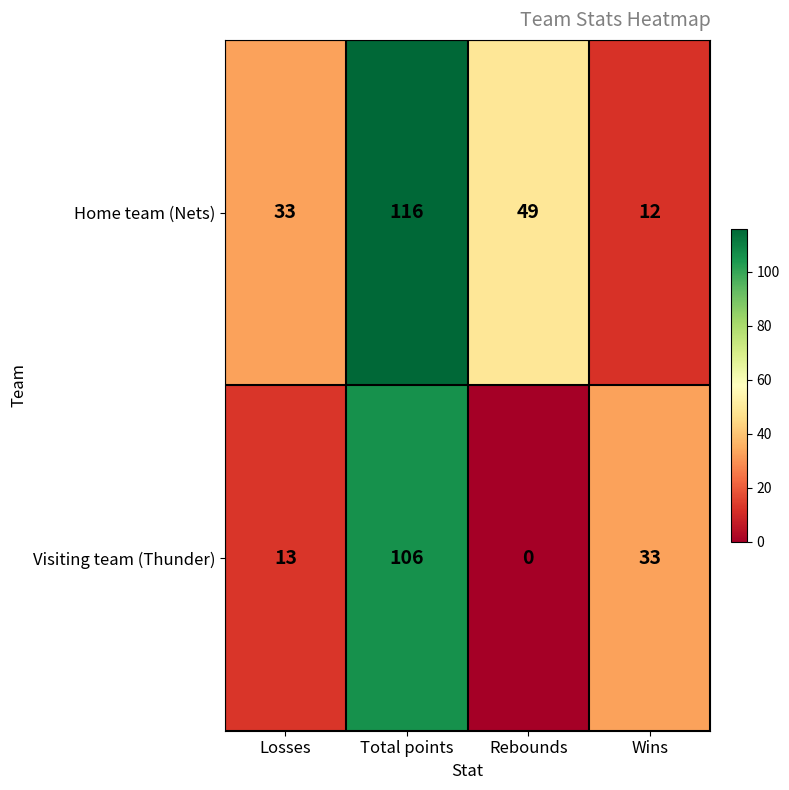

List the series in order of their peak value, highest first.

Home team (Nets), Visiting team (Thunder)